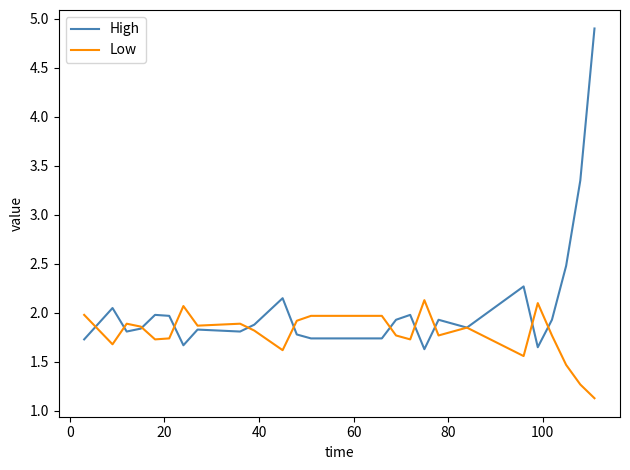

True or false: Low has more than 1 points higher than both neighbors.

True